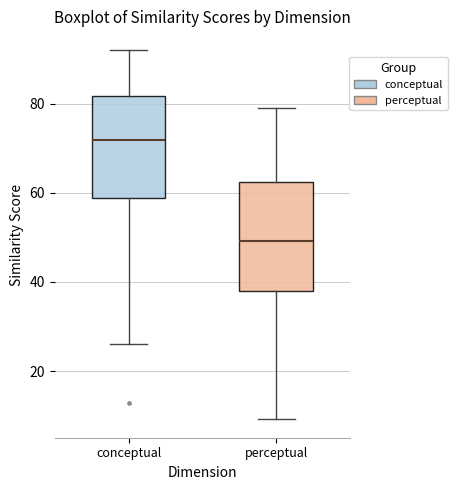

Reading left to right, transcribe this box plot: for each box, give where its median line is, the range the box spans, and where its two whiskers end, as read against the y-axis. The values are not printed on the chart, so give them approximately, as read against the axis.

conceptual: median 72, box 58 to 82, whiskers 26 to 92
perceptual: median 50, box 38 to 62, whiskers 10 to 80